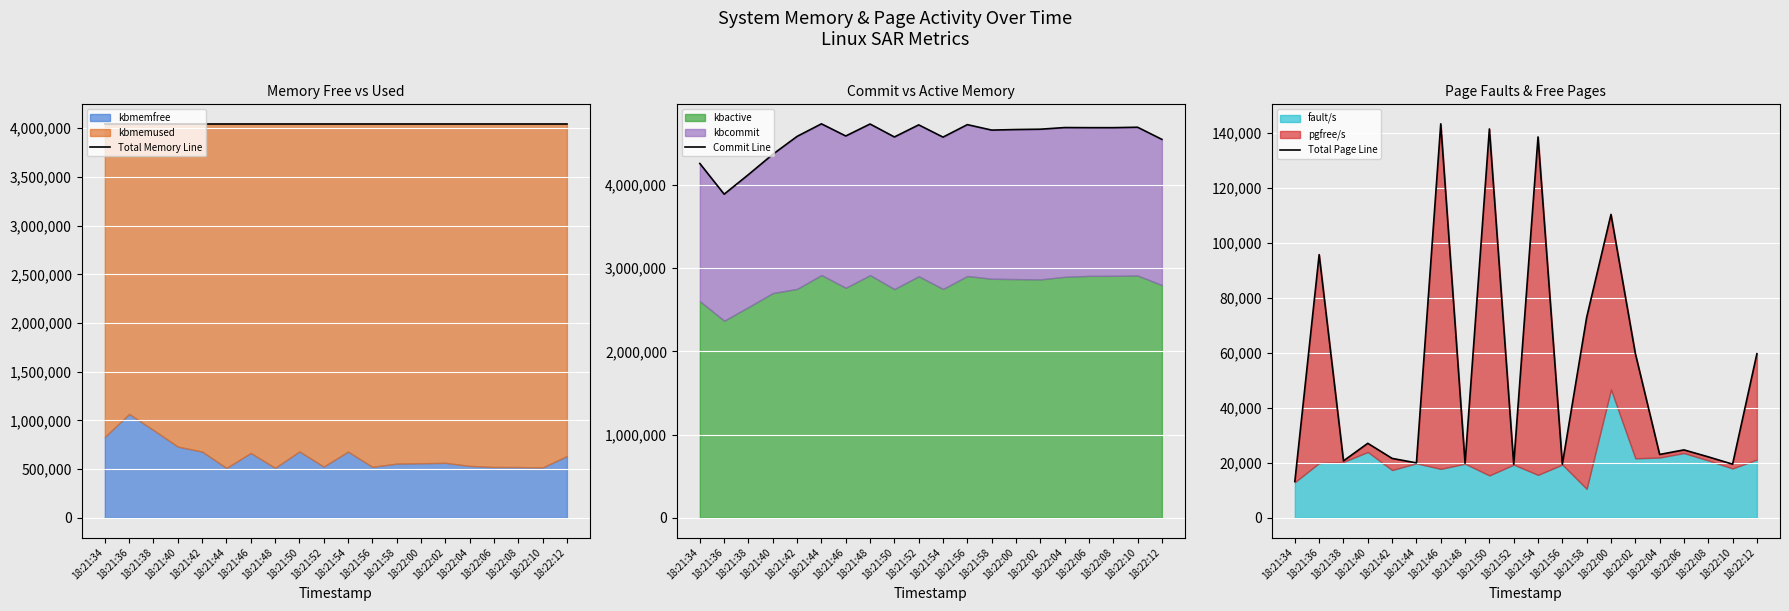

Reading left to right, transcribe all the data shown in this chart.

Total Memory Line: 18:21:34=4045816	18:21:36=4045816	18:21:38=4045816	18:21:40=4045816	18:21:42=4045816	18:21:44=4045816	18:21:46=4045816	18:21:48=4045816	18:21:50=4045816	18:21:52=4045816	18:21:54=4045816	18:21:56=4045816	18:21:58=4045816	18:22:00=4045816	18:22:02=4045816	18:22:04=4045816	18:22:06=4045816	18:22:08=4045816	18:22:10=4045816	18:22:12=4045816
Commit Line: 18:21:34=4258572	18:21:36=3889516	18:21:38=4125296	18:21:40=4368856	18:21:42=4584292	18:21:44=4735164	18:21:46=4589092	18:21:48=4733080	18:21:50=4577368	18:21:52=4722728	18:21:54=4575444	18:21:56=4725532	18:21:58=4659900	18:22:00=4666544	18:22:02=4670480	18:22:04=4690304	18:22:06=4689124	18:22:08=4689012	18:22:10=4694236	18:22:12=4548292
Total Page Line: 18:21:34=13217	18:21:36=95739	18:21:38=20717	18:21:40=27099	18:21:42=21612	18:21:44=19978	18:21:46=143326	18:21:48=19845	18:21:50=141466	18:21:52=19463	18:21:54=138556	18:21:56=19523	18:21:58=72937	18:22:00=110372	18:22:02=59817	18:22:04=23048	18:22:06=24708	18:22:08=22182	18:22:10=19513	18:22:12=59695